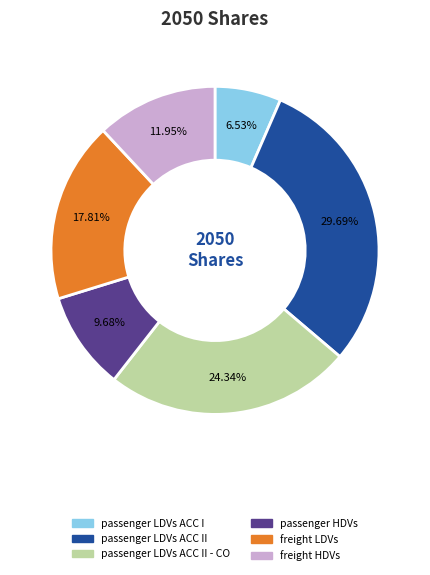

Is there any slice that represents more than half of the pie?

No